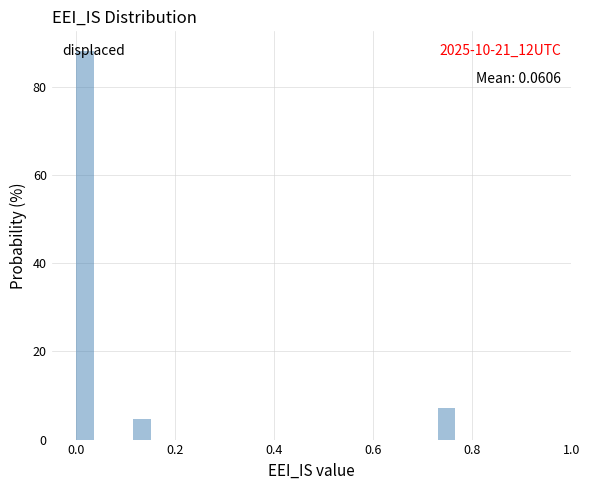

Around what value on the x-axis is the tallest bar? Give the approximate position of its centre, as read against the axis.

0.02